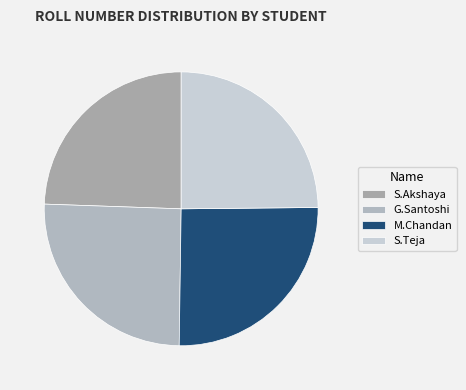

Which slice is the smallest?

S.Akshaya